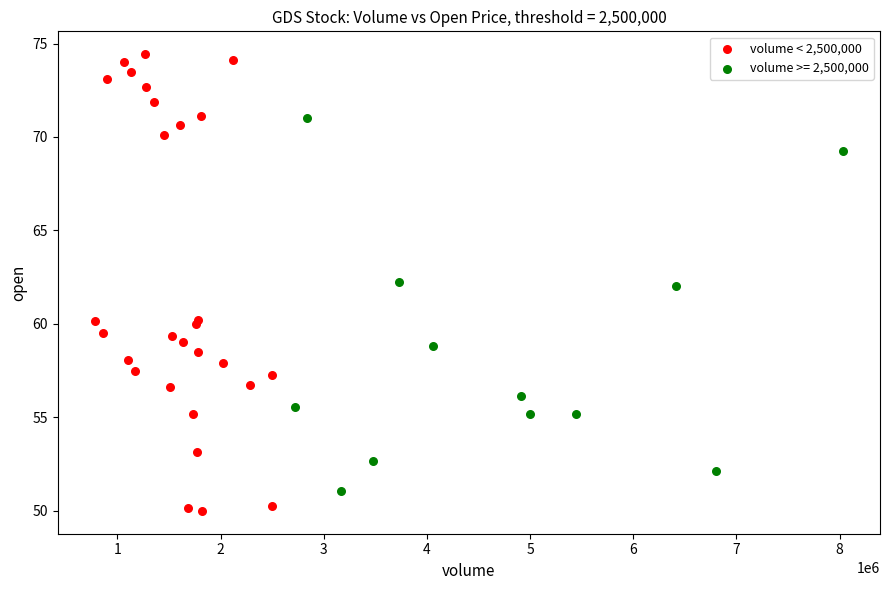

Which series contains the highest Y value?

volume < 2,500,000